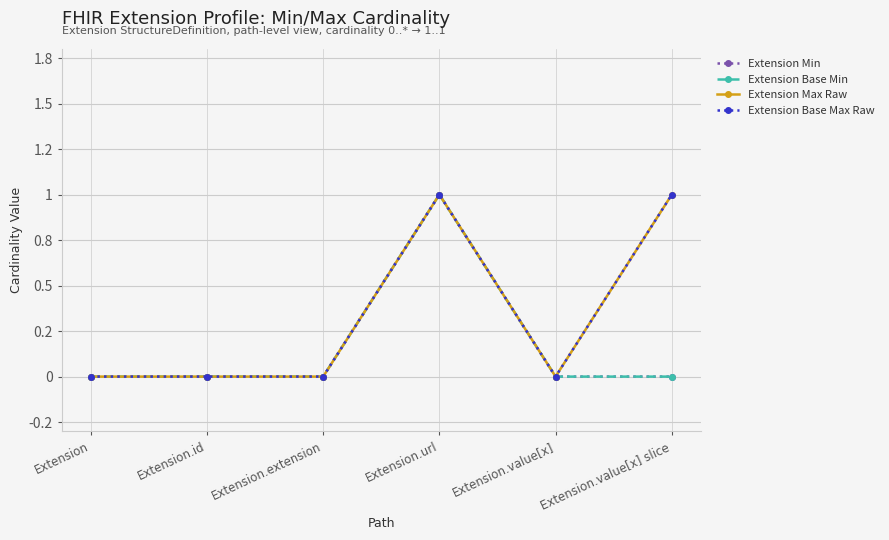

List the series in order of their peak value, highest first.

Extension Min, Extension Base Min, Extension Max Raw, Extension Base Max Raw